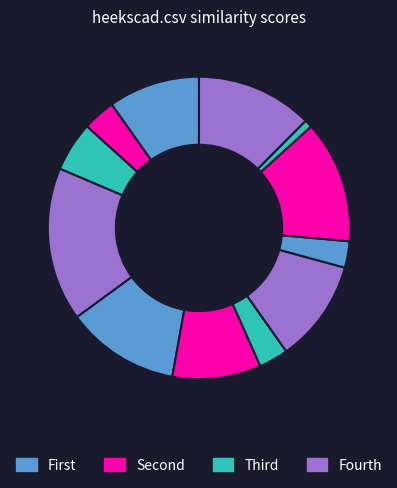

How many slices are in this pie chart?

12